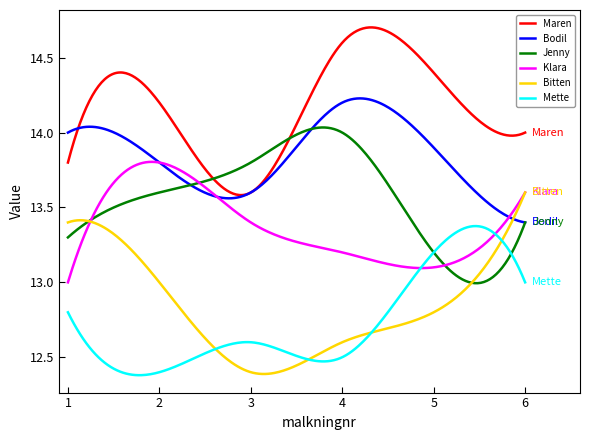

True or false: Maren and Bitten intersect in this chart.

False